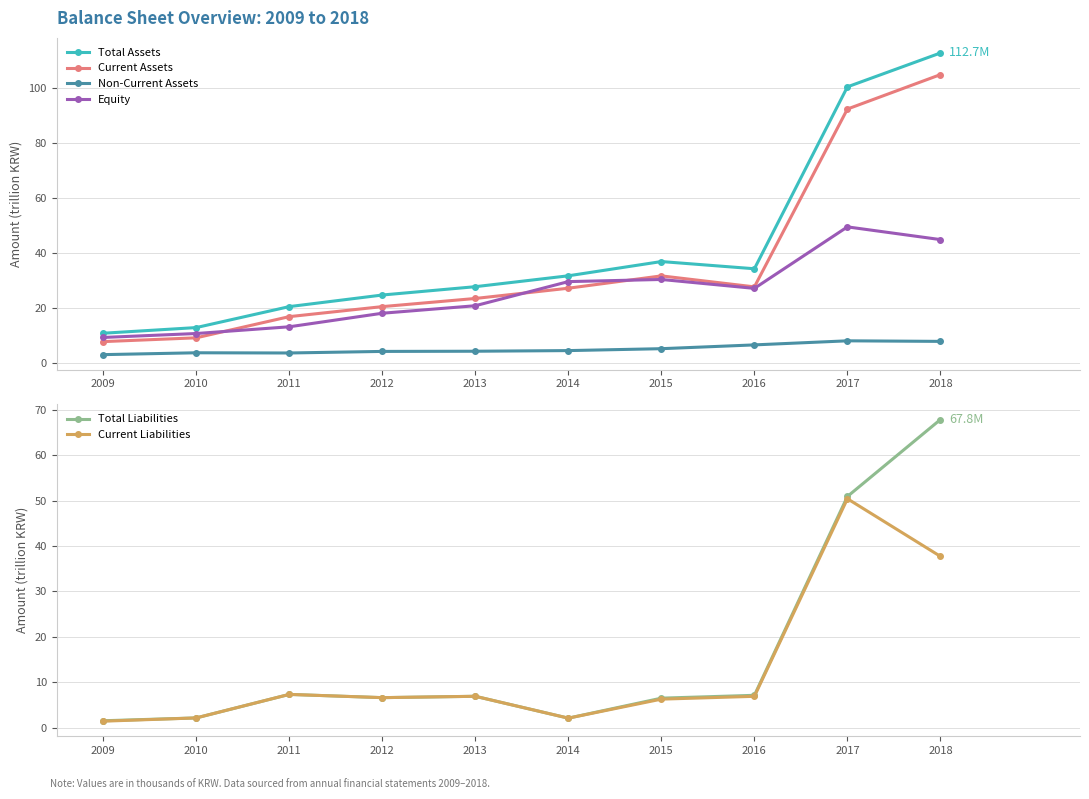

What is the sum of all Current Assets values?

361.4